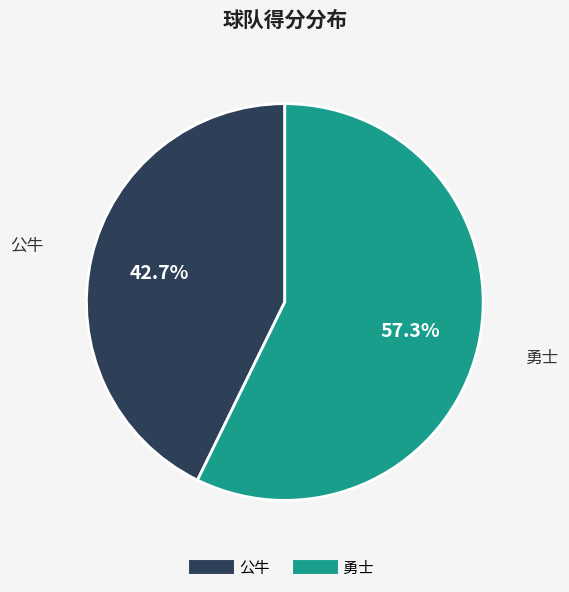

Which category has the smallest portion of the pie?

公牛